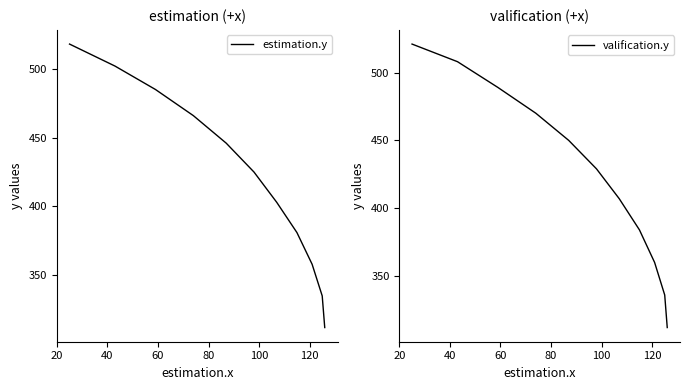

How many distinct data groups are displayed?

2